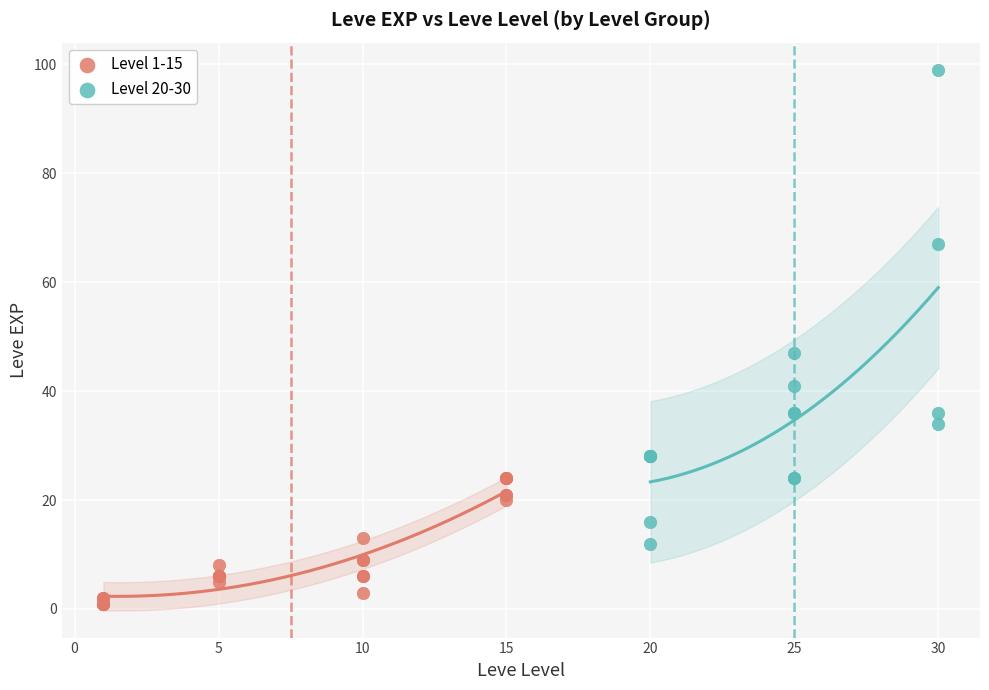

Which series contains the highest Y value?

Level 20-30